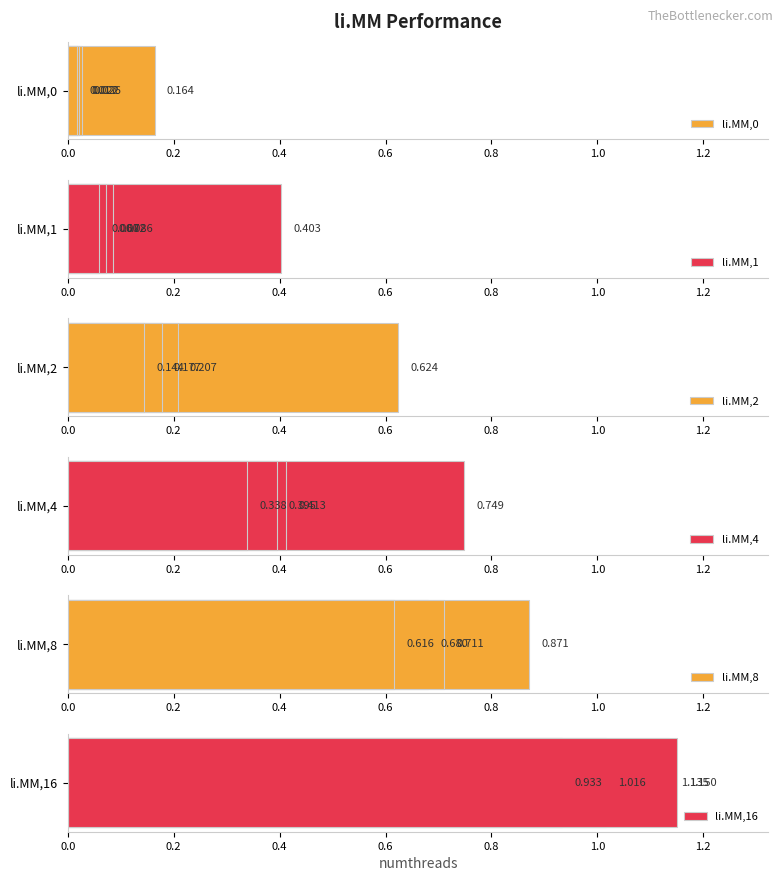

Is the value of li.MM,16 at 0.6 greater than the value of li.MM,8 at 0.0?

Yes